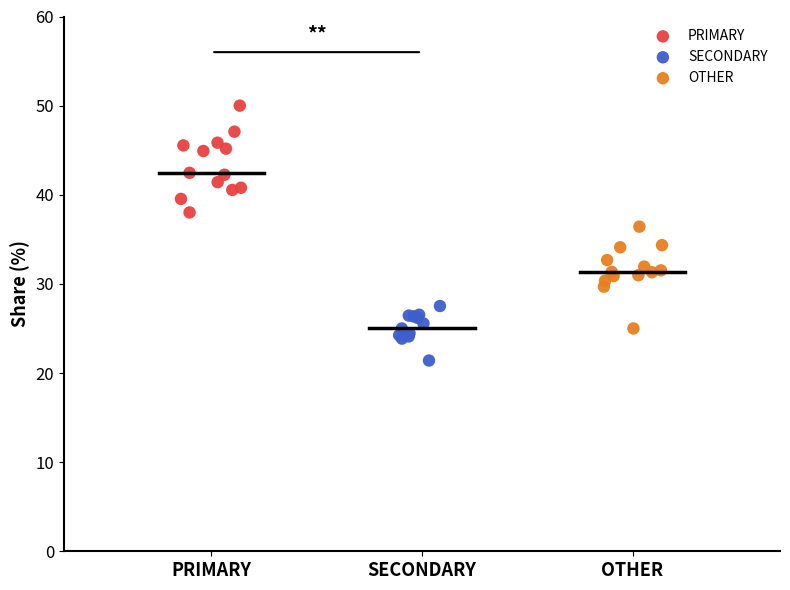

Which series contains the highest Y value?

PRIMARY